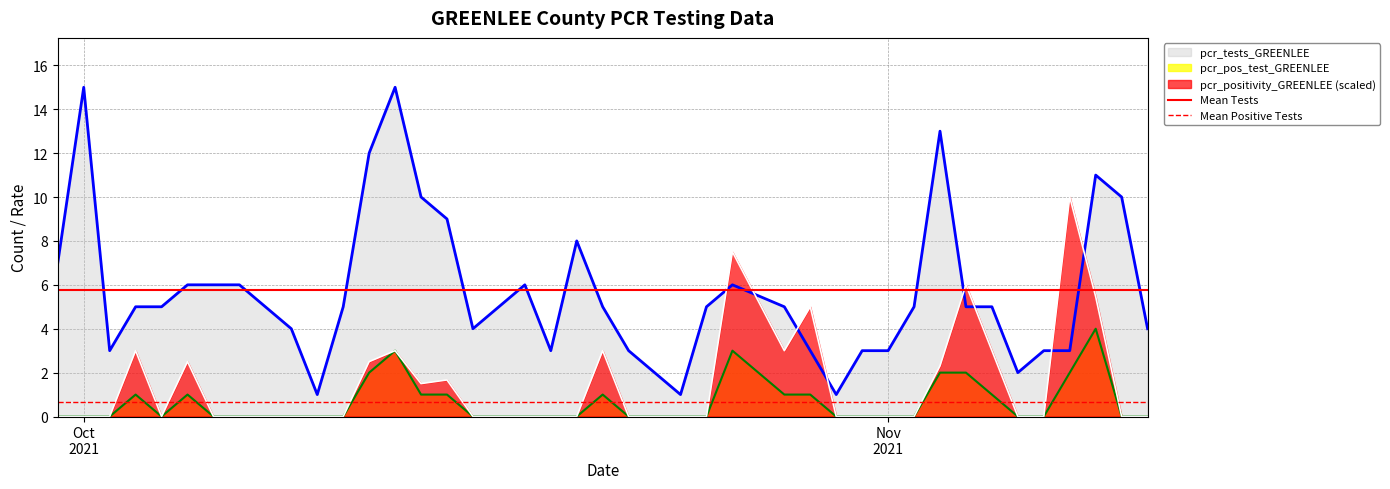

Which series ends up on top after the final intersection of pcr_tests_GREENLEE and pcr_positivity_GREENLEE (scaled)?

pcr_tests_GREENLEE